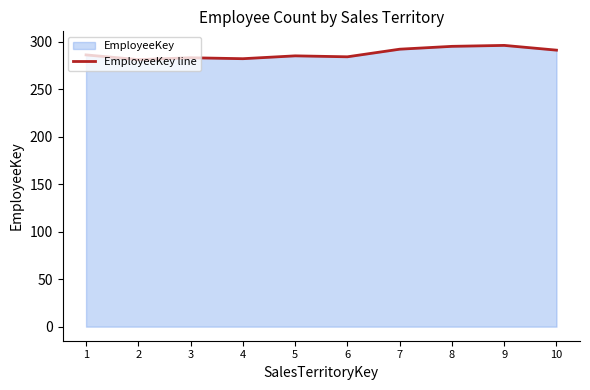

What is the ratio of the value at 8 to the value at 4?

1.0